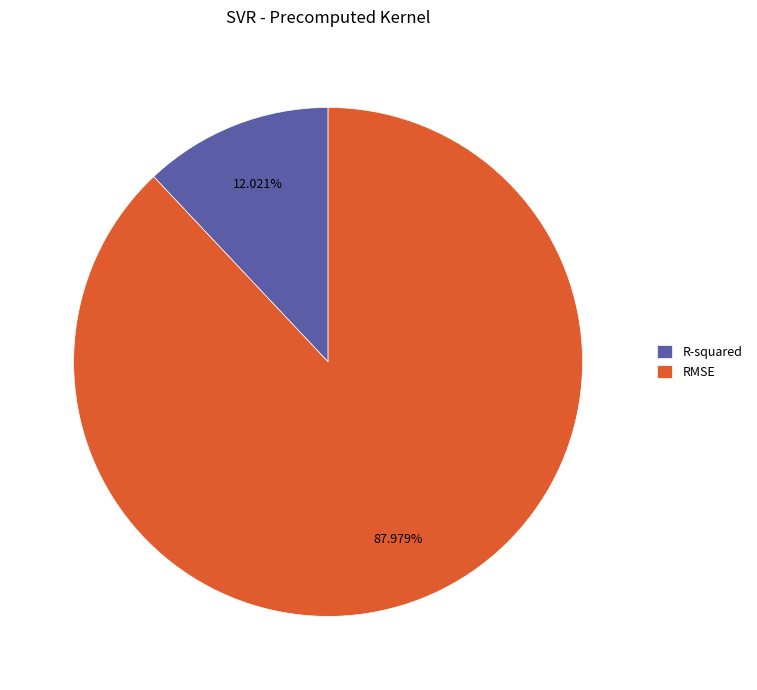

How much of the chart is everything except RMSE?

12.0%